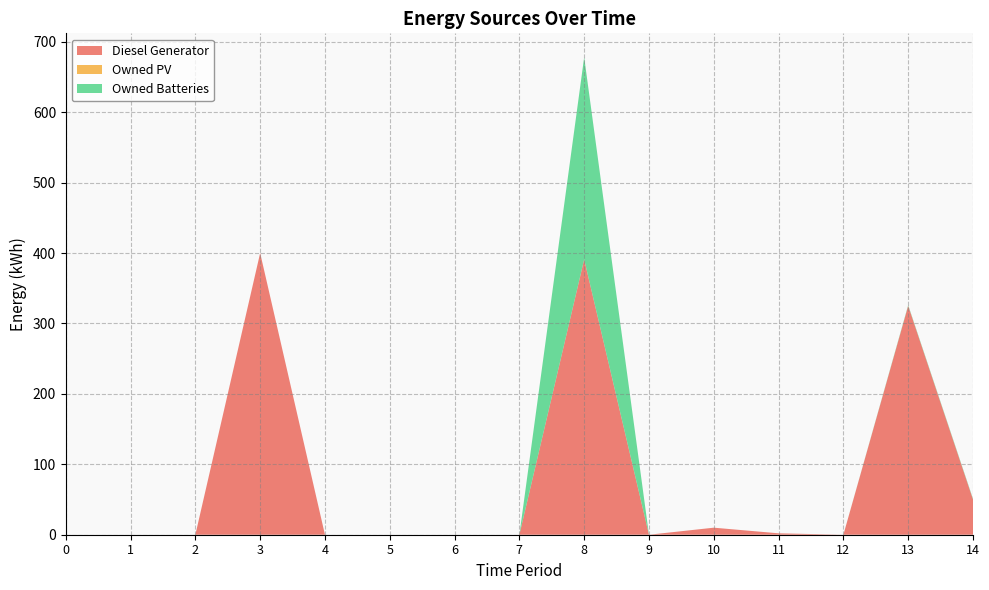

Reading right to left, transcribe all the data shown in this chart.

Diesel Generator: 50	325	0	2	10	0	391	0	0	0	0	400	0	0	0
Owned PV: 0	0	0	0	0	0	0	0	0	0	0	0	0	0	0
Owned Batteries: 1	1	0	0	0	0	287	0	0	0	0	0	0	0	0